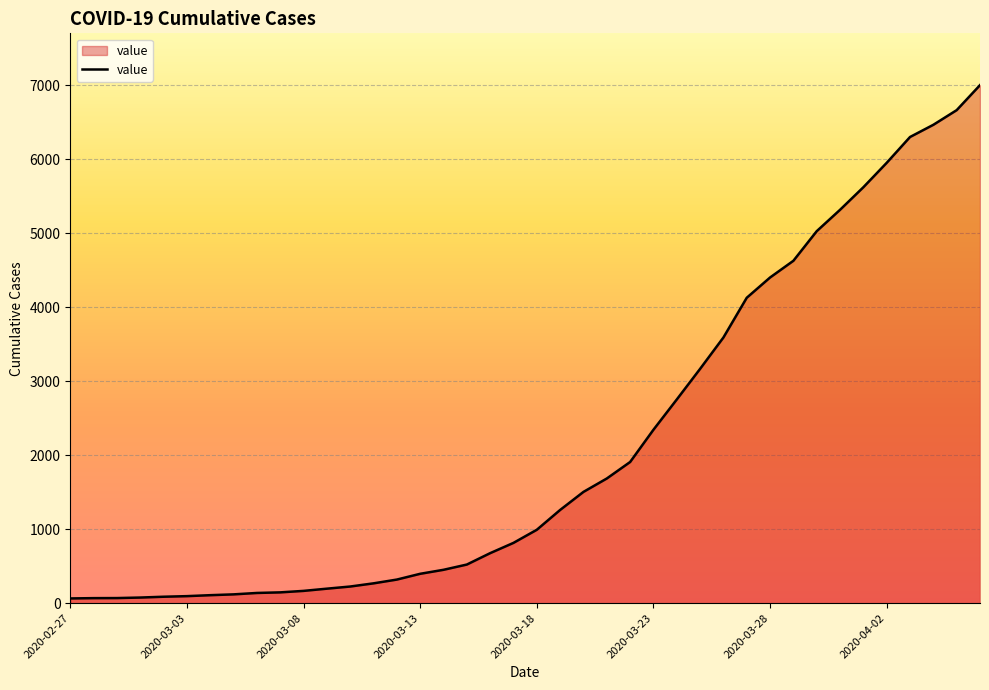

What is the maximum value shown in the chart?

7002